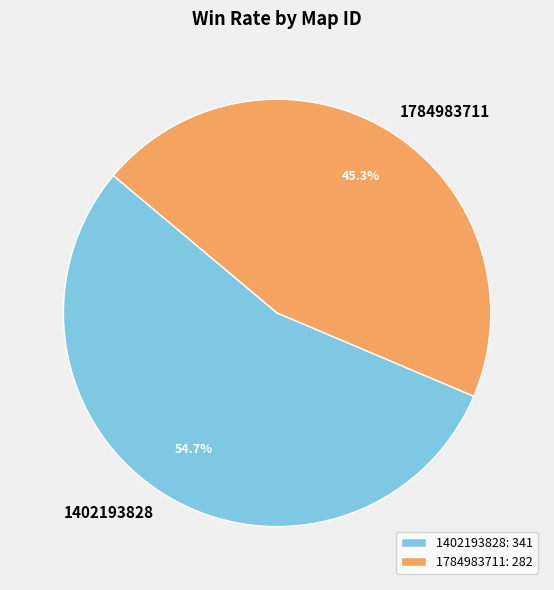

What is the largest slice in the pie chart?

1402193828